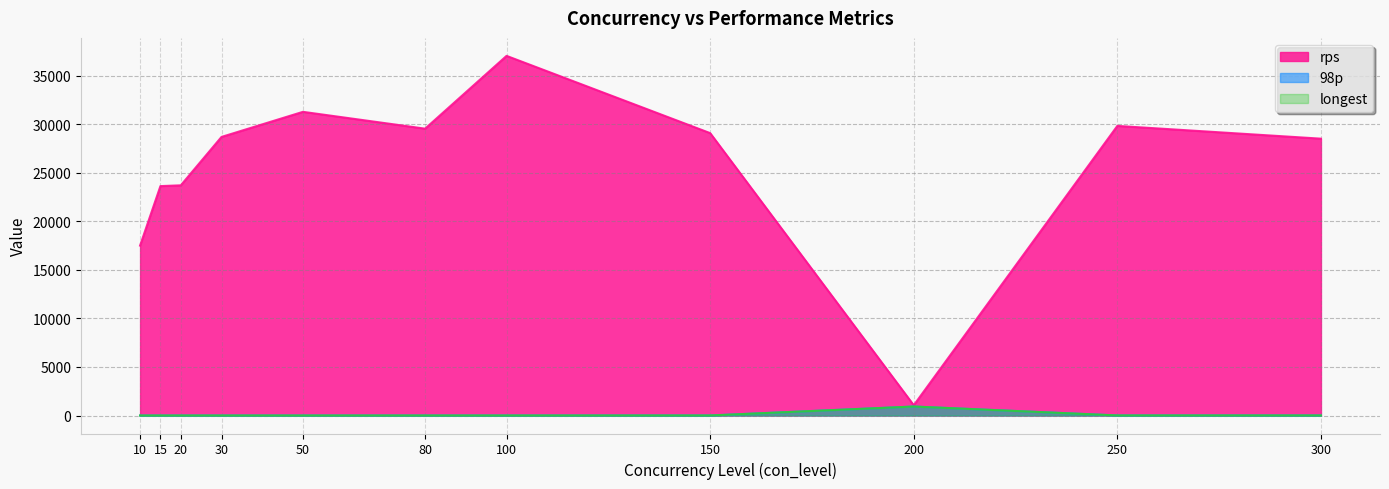

How many interior local peaks does the rps series have?

3